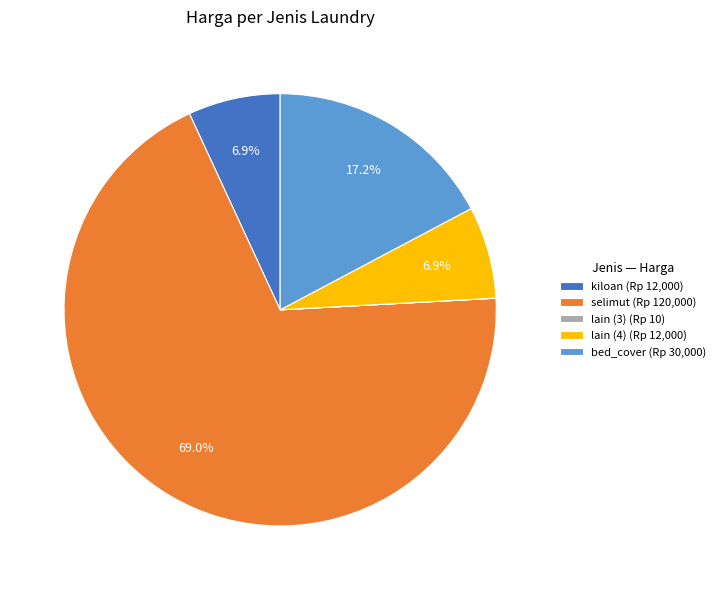

Combined, do lain (4) (Rp 12,000) and selimut (Rp 120,000) account for over 50%?

Yes